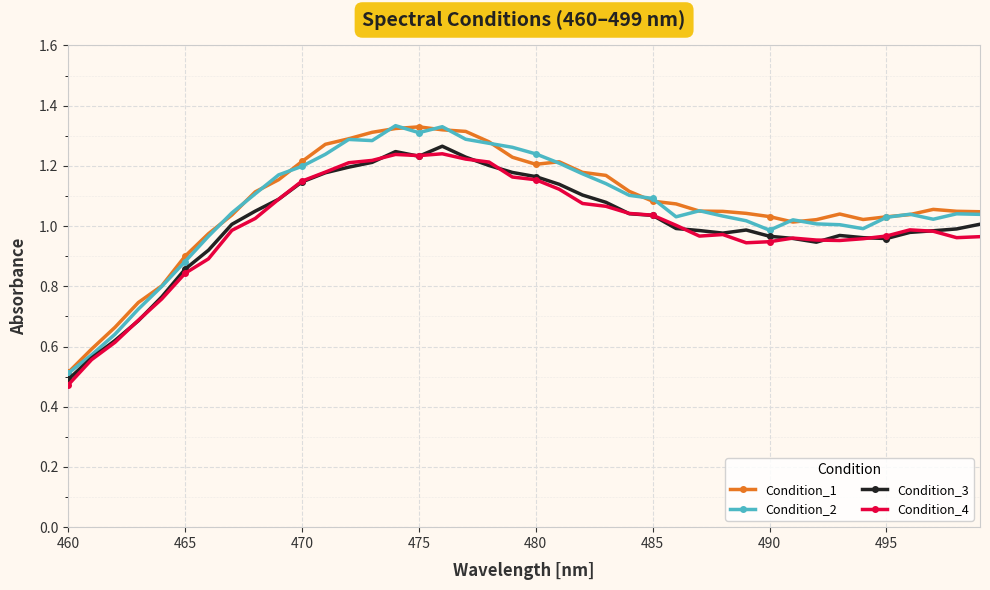

True or false: Condition_4 and Condition_1 intersect in this chart.

False